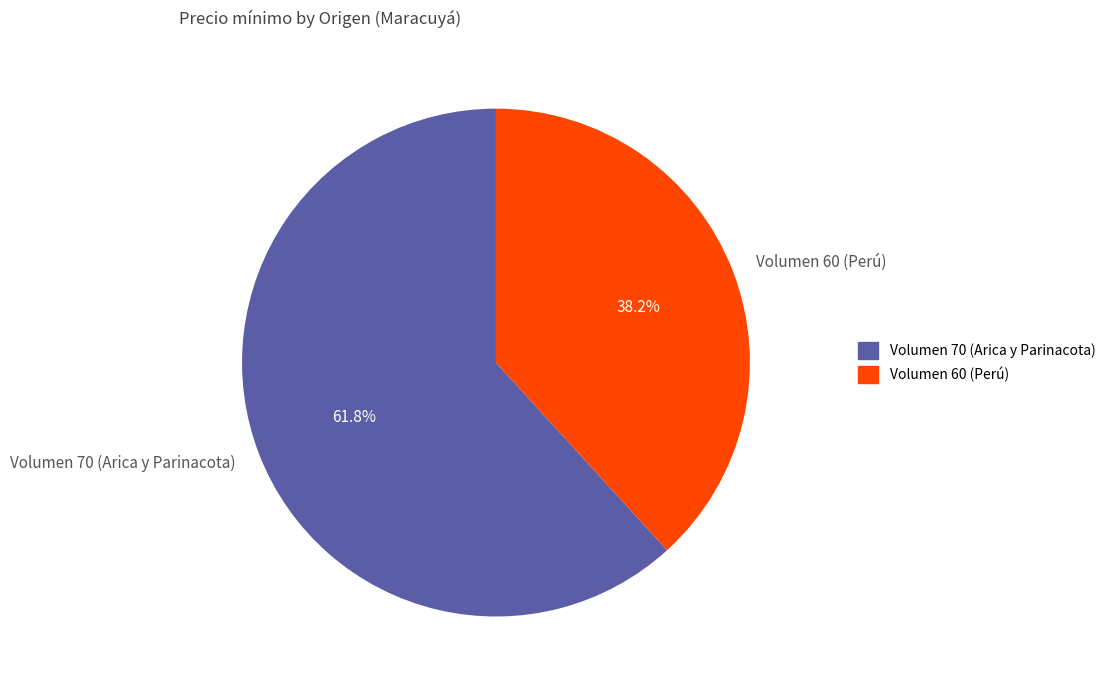

What is the ratio of the value at Volumen 70 (Arica y Parinacota) to the value at Volumen 60 (Perú)?

1.6